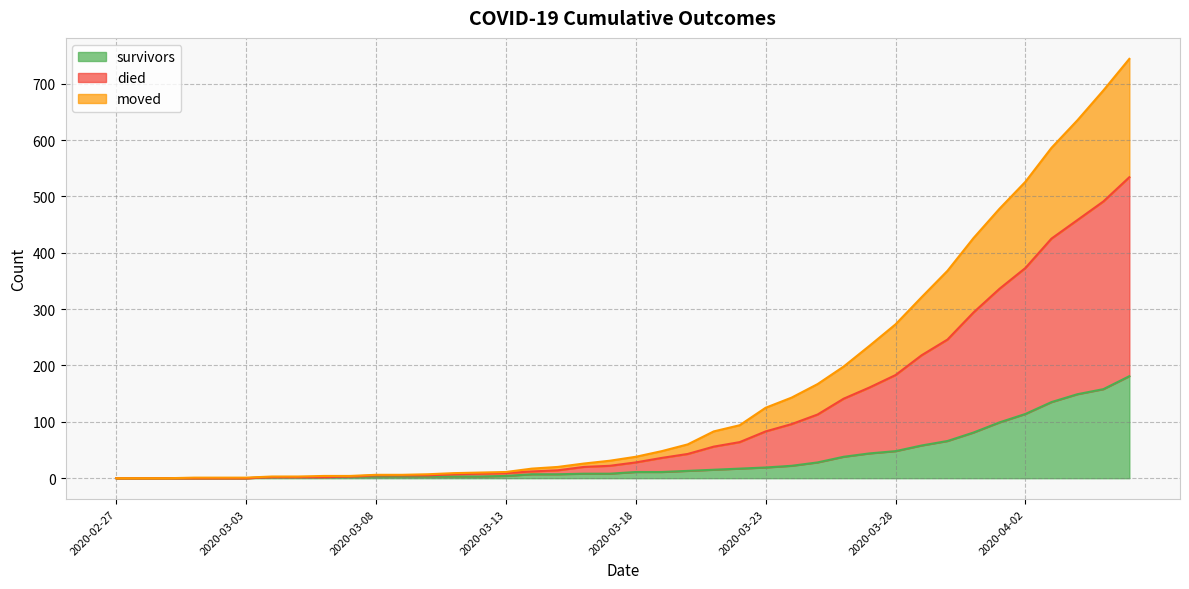

What is the maximum value for survivors?

181